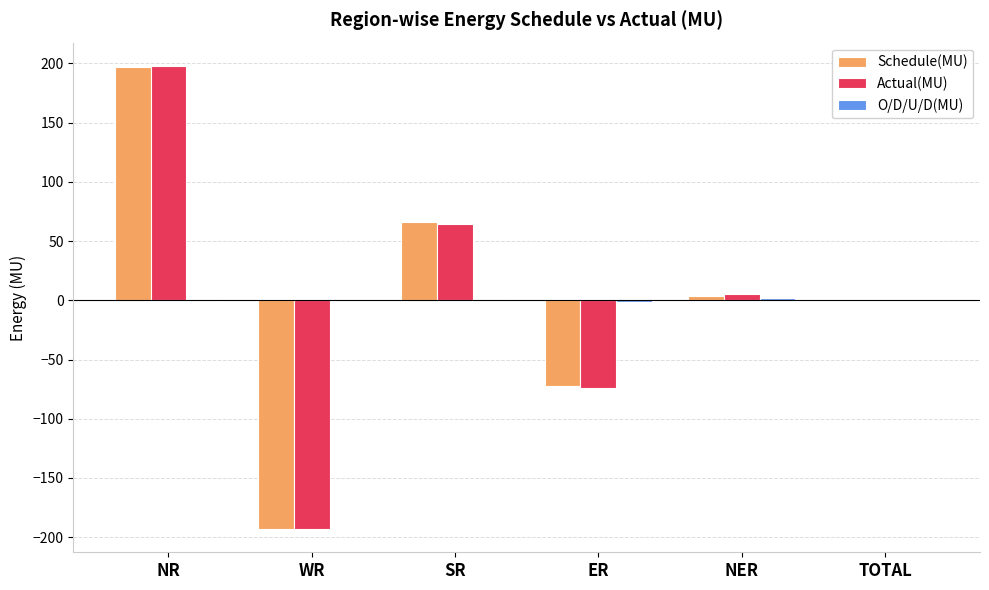

The Schedule(MU) series shows -303.0 at WR. True or false?

False